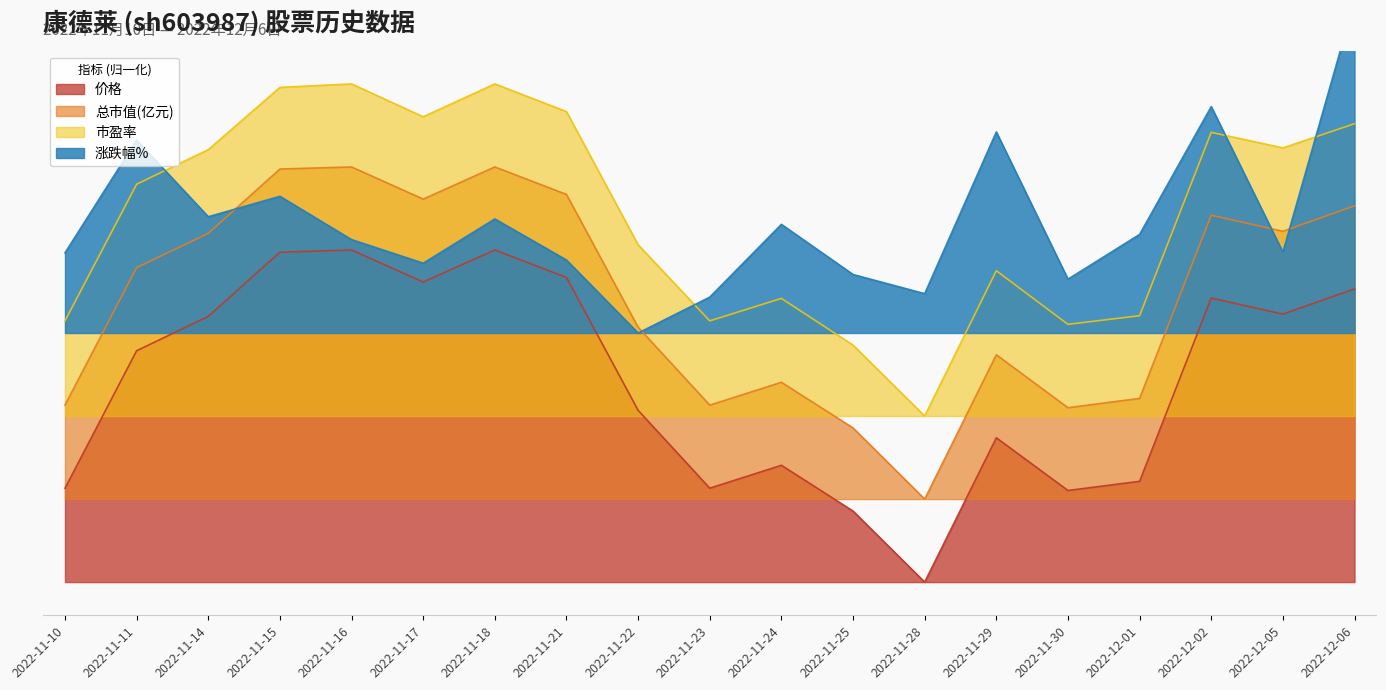

Which has a higher value, 2022-11-22 or 2022-11-29?

2022-11-22